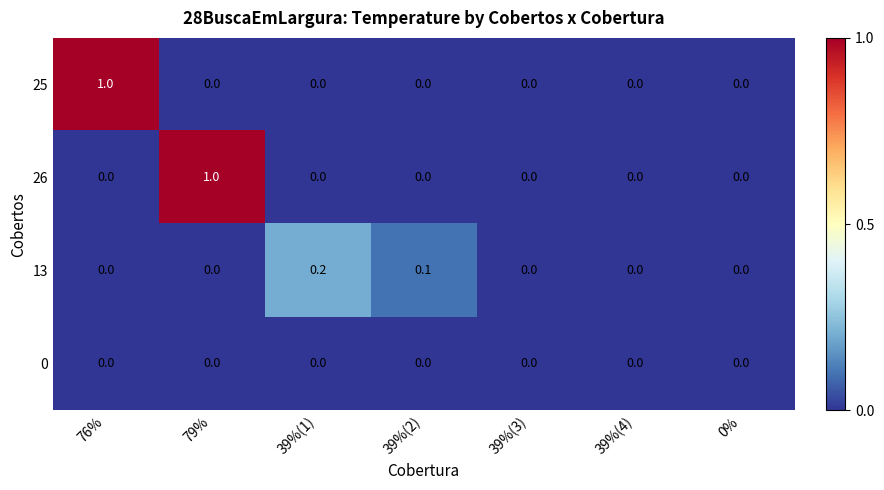

The value of 26 at 39%(4) is 0.0. True or false?

True